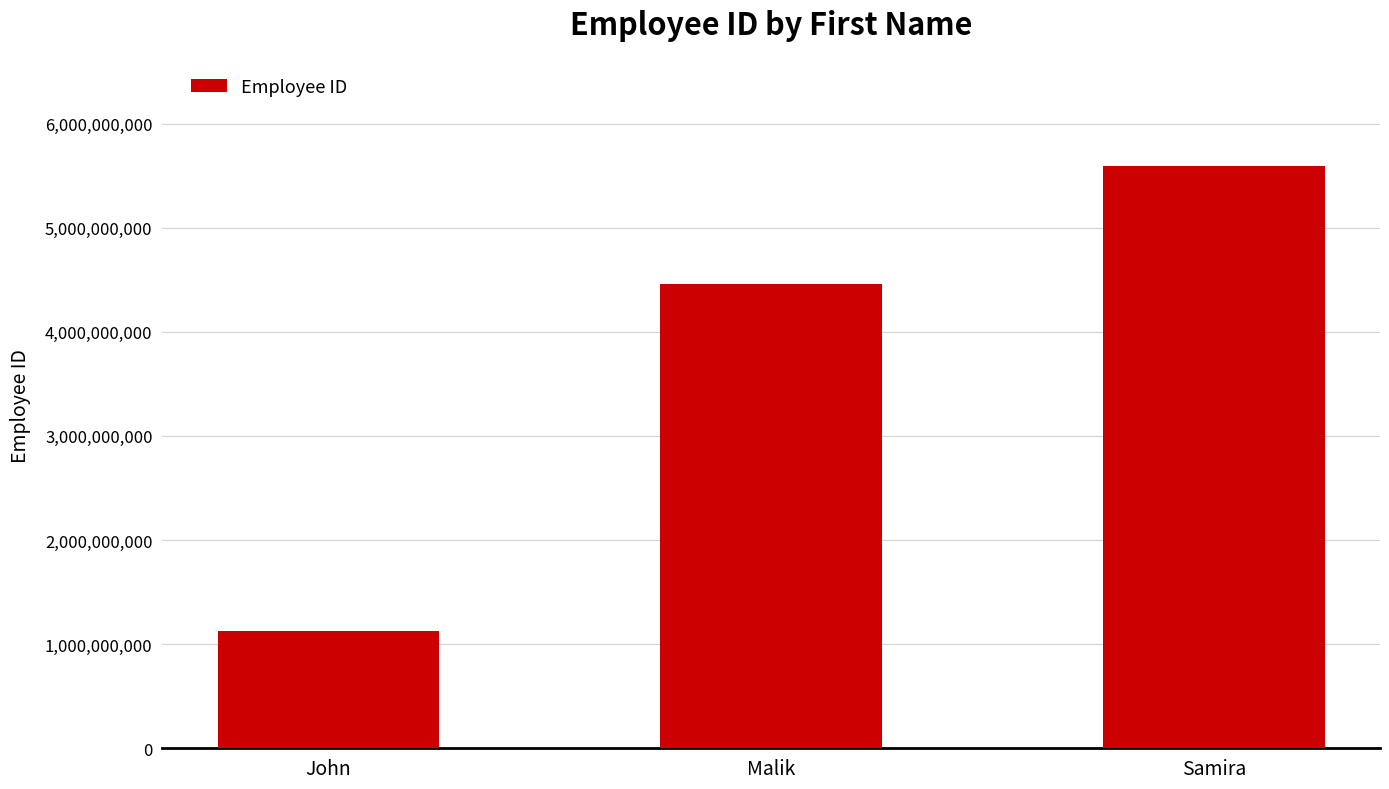

Read the value at Samira.

5588001101